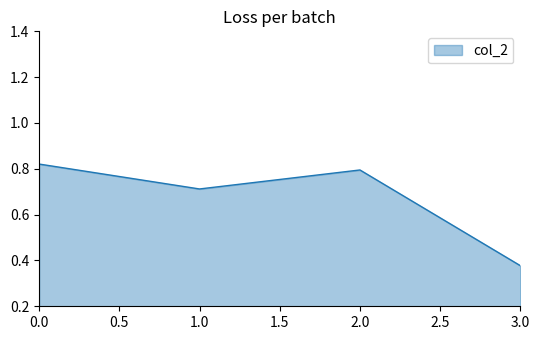

True or false: the data shows 1.1 at 0.0.

False